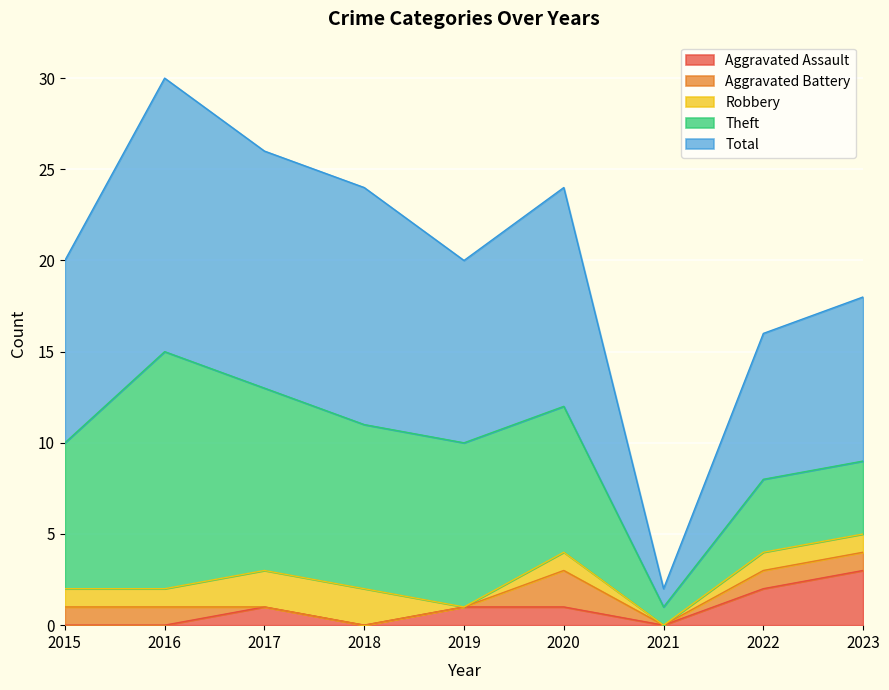

Reading left to right, transcribe all the data shown in this chart.

Aggravated Assault: 0	0	1	0	1	1	0	2	3
Aggravated Battery: 1	1	0	0	0	2	0	1	1
Robbery: 1	1	2	2	0	1	0	1	1
Theft: 8	13	10	9	9	8	1	4	4
Total: 10	15	13	13	10	12	1	8	9